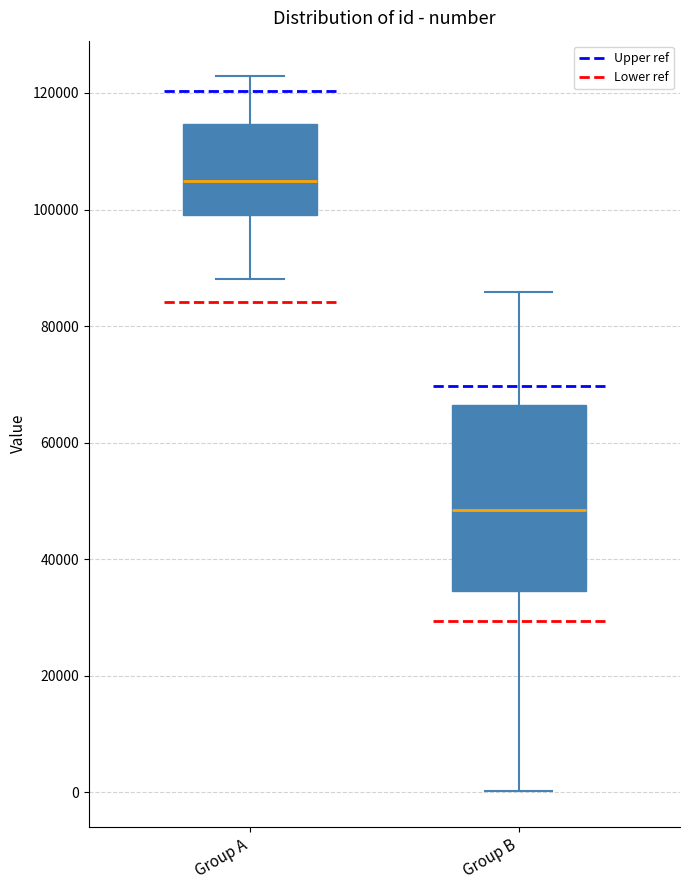

Reading left to right, read every box against the y-axis: the position of its median line, the range the box covers, and the ends of its whiskers. The values are not printed on the chart, so give them approximately, as read against the axis.

Group A: median 104000, box 100000 to 114000, whiskers 88000 to 122000
Group B: median 48000, box 34000 to 66000, whiskers 0 to 86000